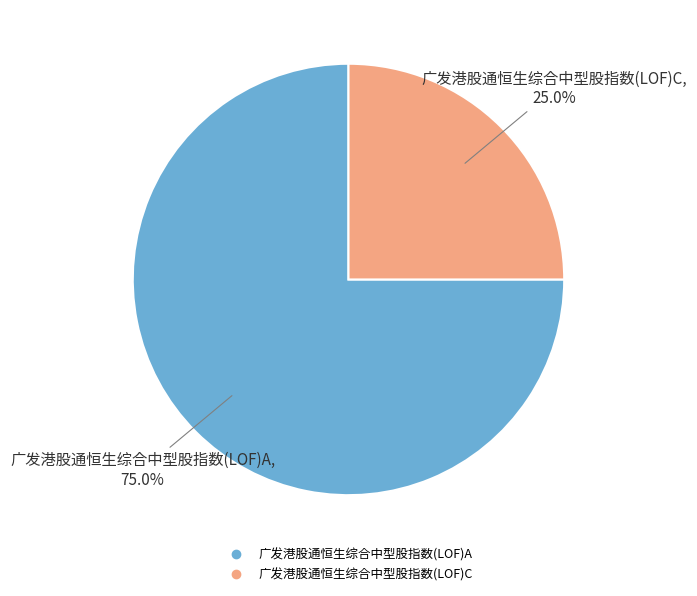

Is it true that 广发港股通恒生综合中型股指数(LOF)C is 38% of the pie?

False